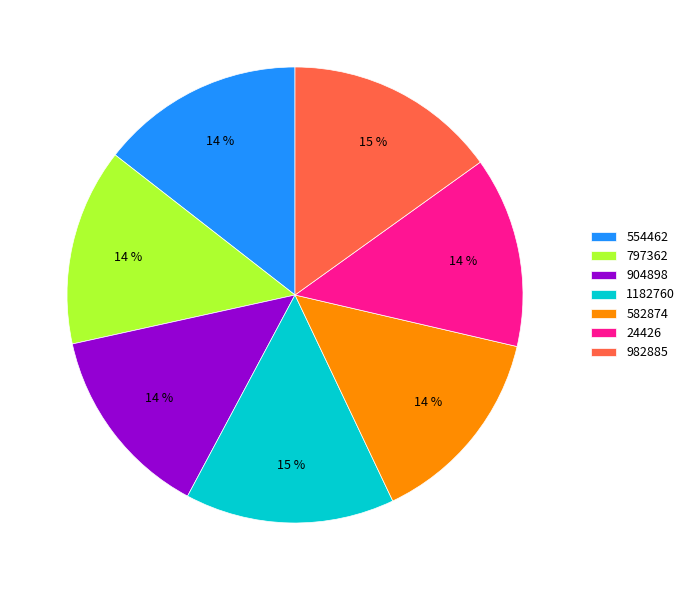

Combined, do 904898 and 797362 account for over 50%?

No